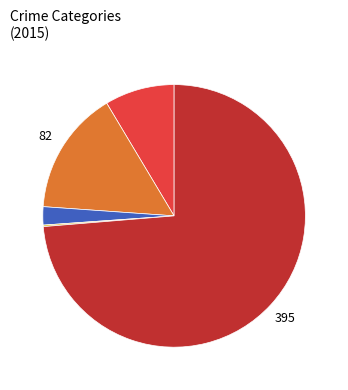

Does any single category account for the majority?

Yes